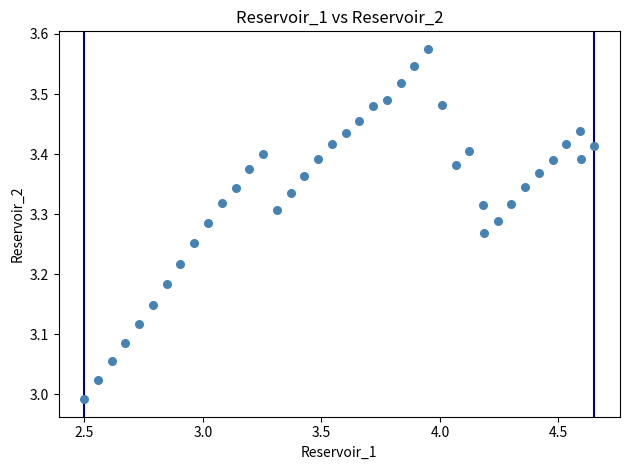

What is the range of X values (max minus min)?

2.2